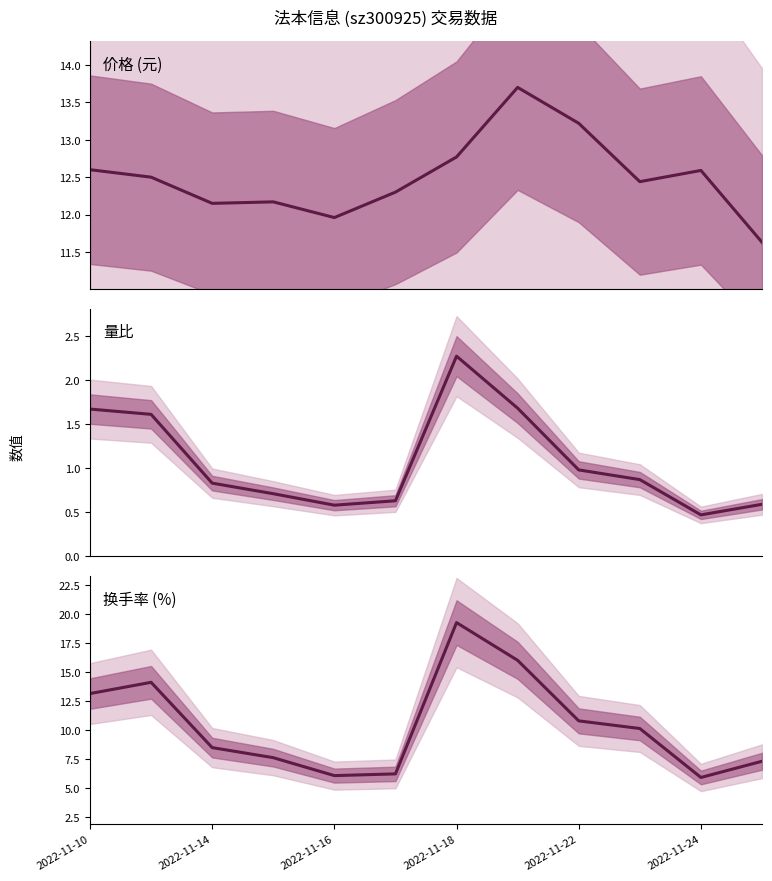

After their last crossing, which series has the higher values: 价格 or 换手率?

价格